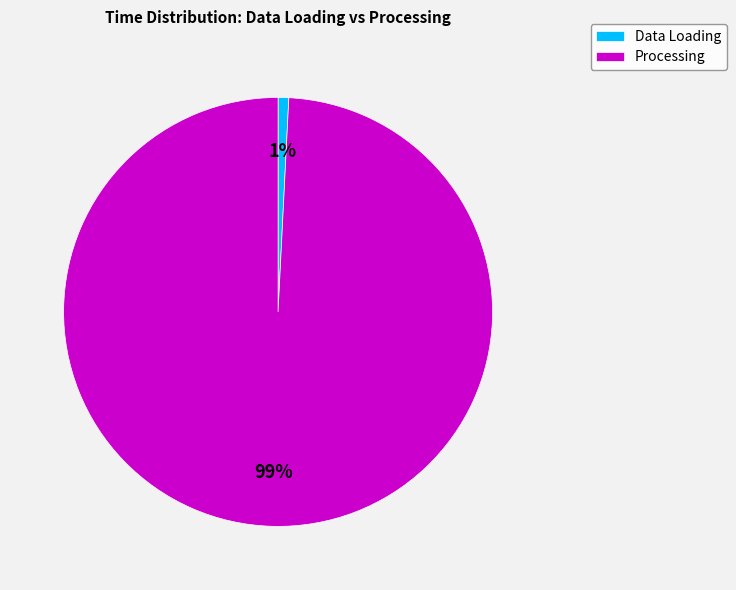

How many slices are in this pie chart?

2